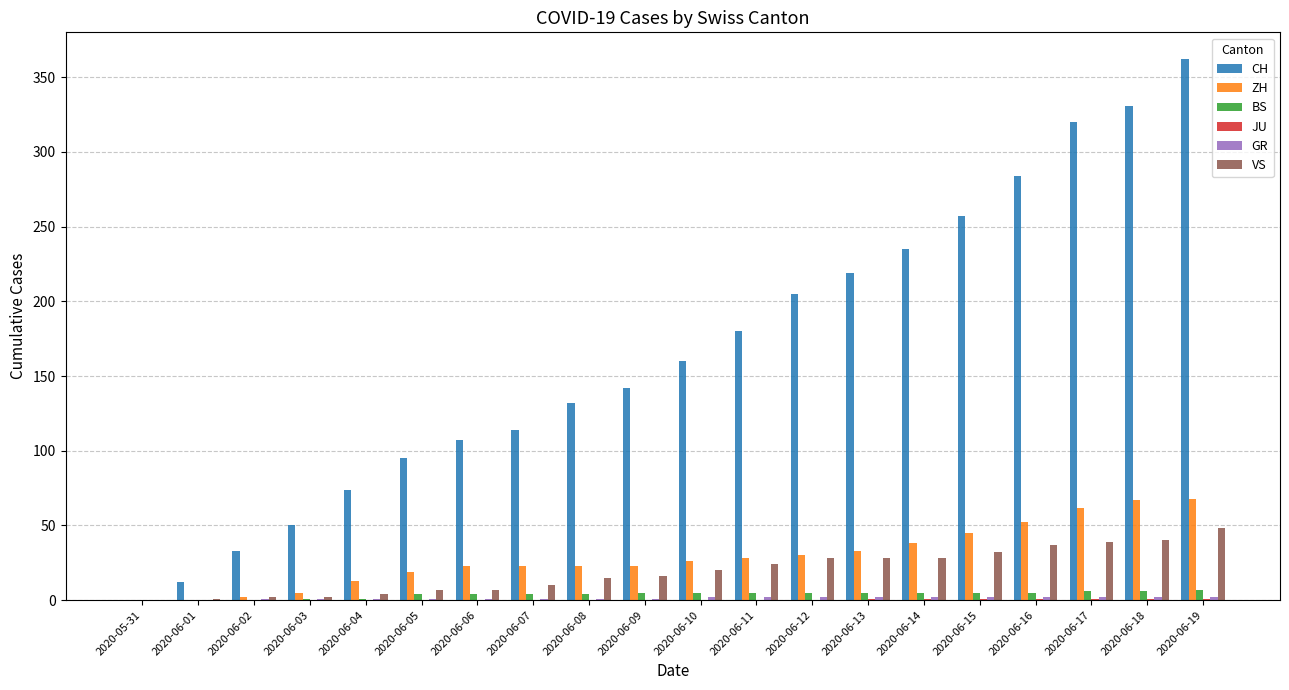

Between 2020-06-07 and 2020-06-12, which series saw the biggest shift?

CH